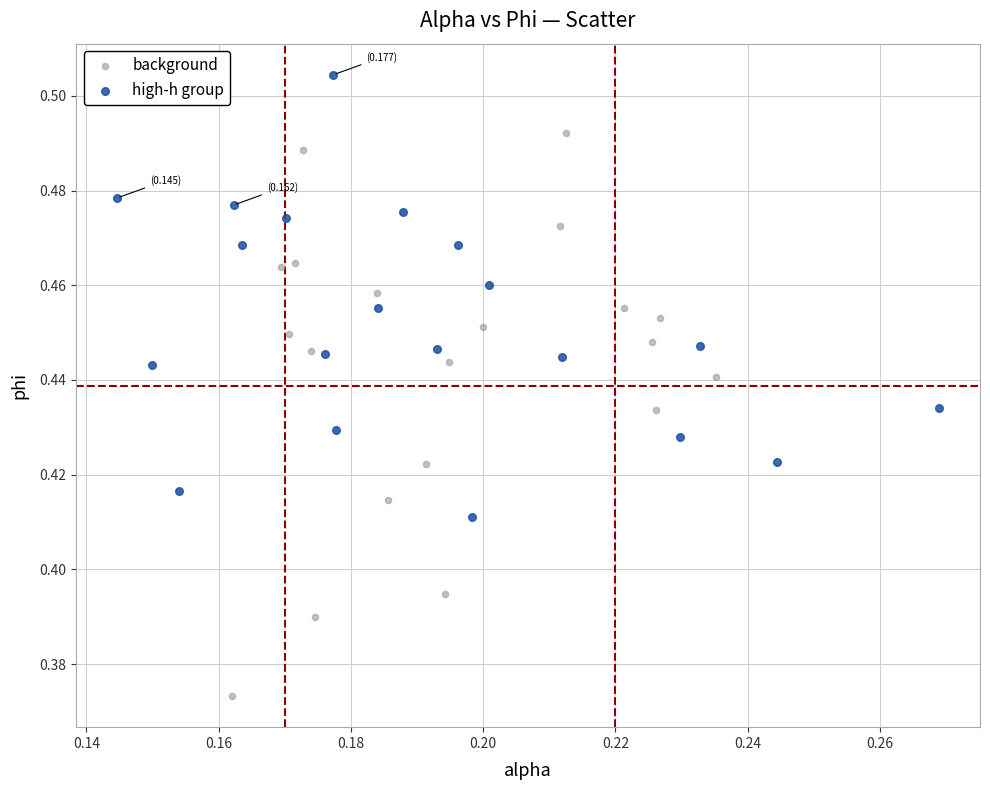

Which series reaches the maximum Y coordinate?

high-h group